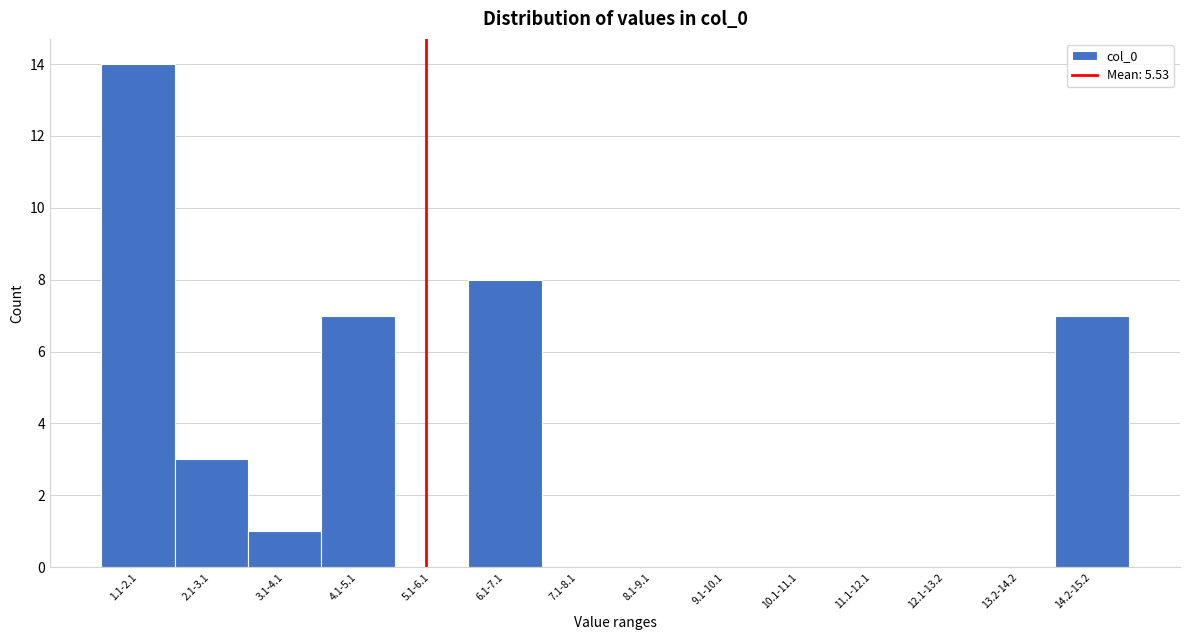

Reading left to right, what are all the values shown in this chart?

1.1-2.1=14	2.1-3.1=3	3.1-4.1=1	4.1-5.1=7	5.1-6.1=0	6.1-7.1=8	7.1-8.1=0	8.1-9.1=0	9.1-10.1=0	10.1-11.1=0	11.1-12.1=0	12.1-13.2=0	13.2-14.2=0	14.2-15.2=7